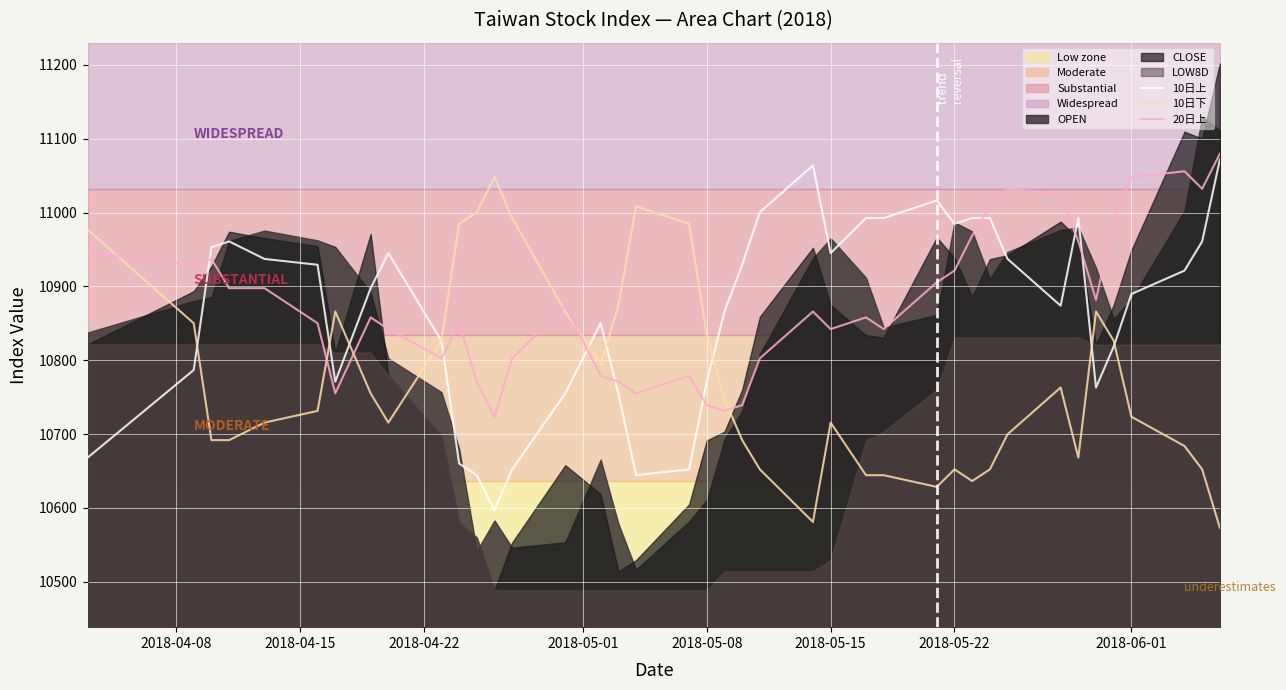

What is the smallest value displayed?

10573.1